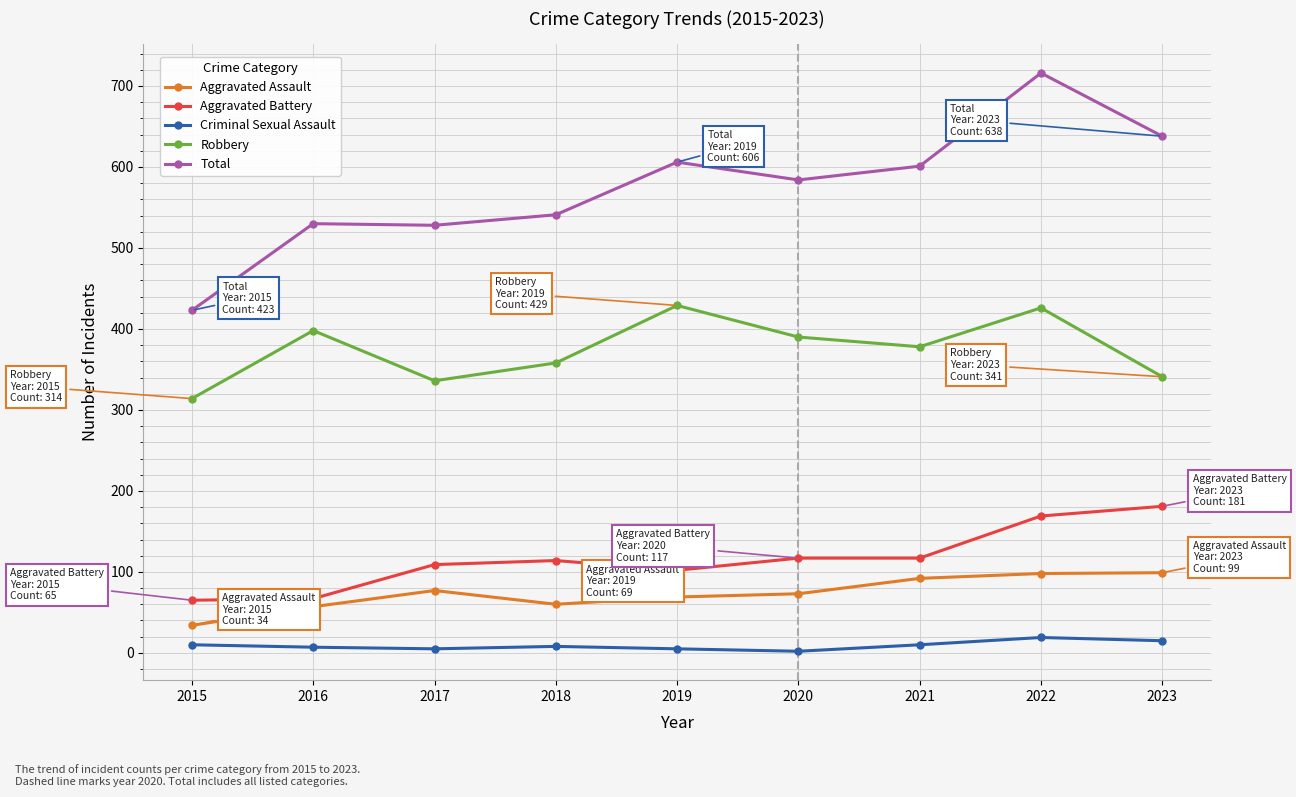

Does the chart display data point markers on the line(s)?

Yes